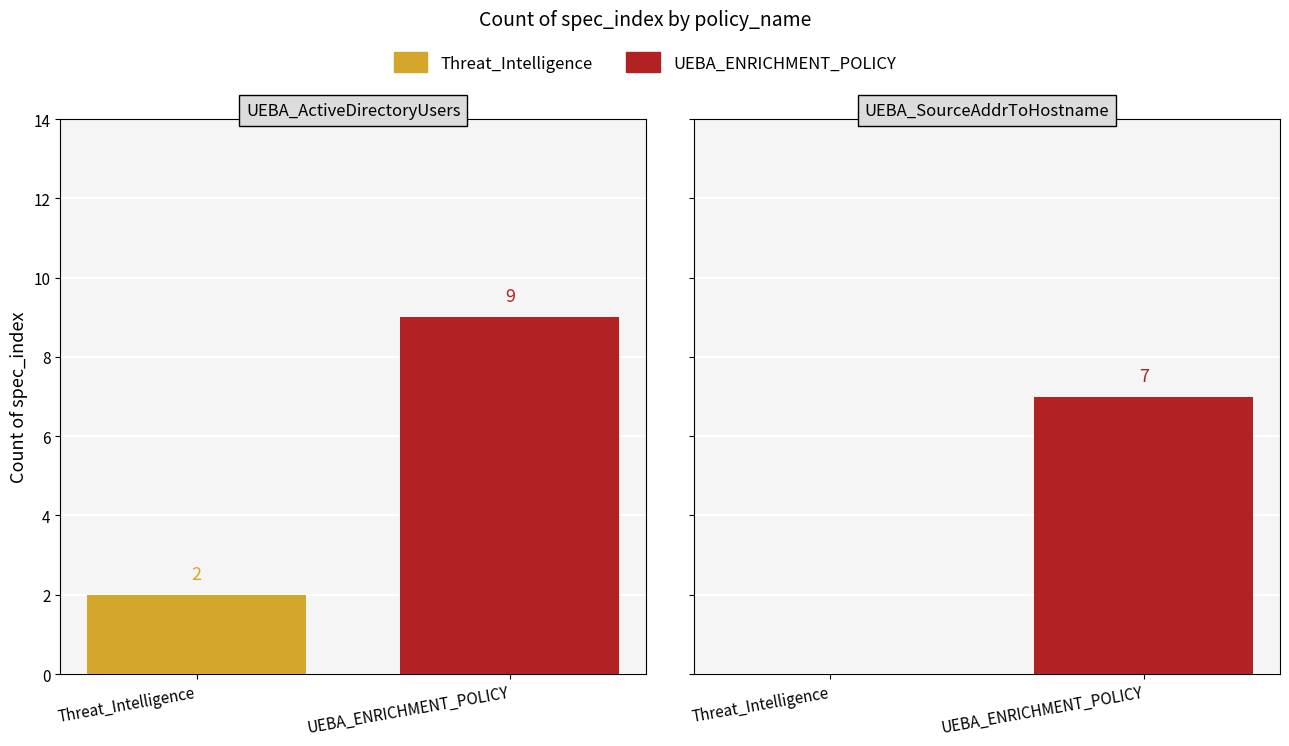

List the series in order of their overall mean, highest first.

UEBA_ENRICHMENT_POLICY, Threat_Intelligence